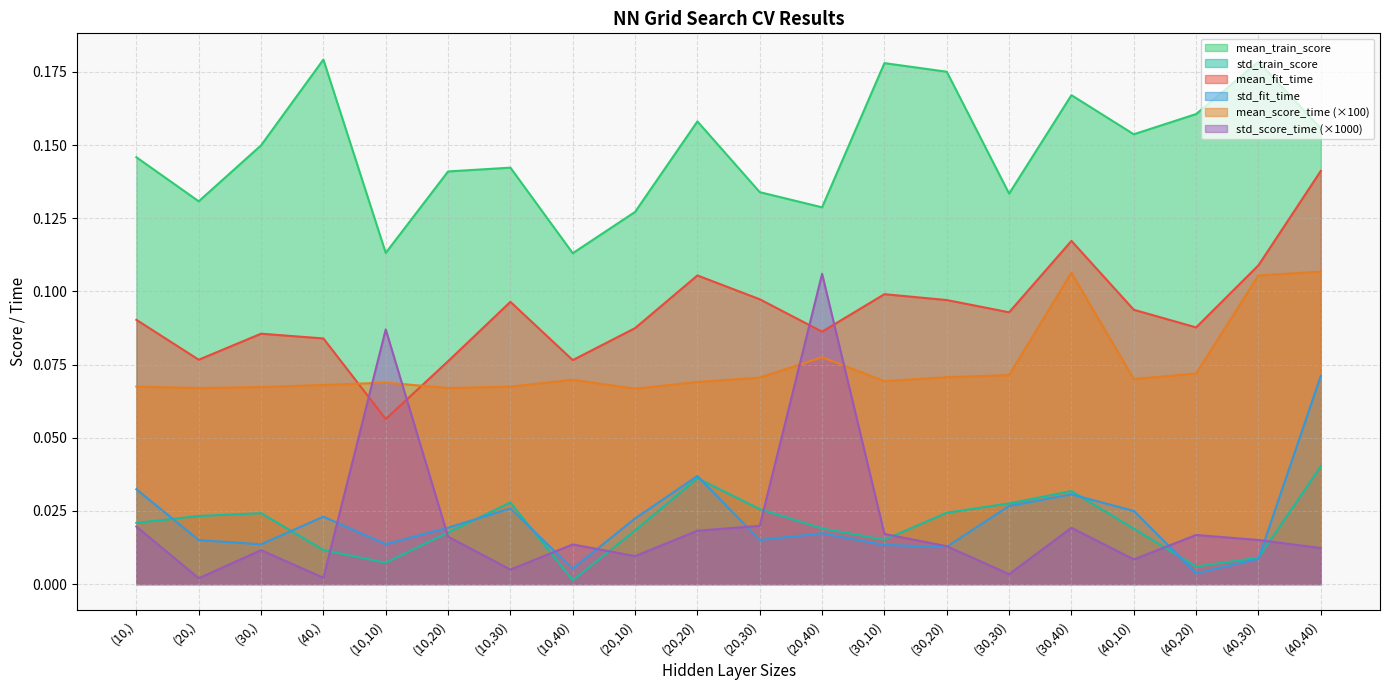

What is the value of the mean_train_score point at the 17th from the left?

0.2